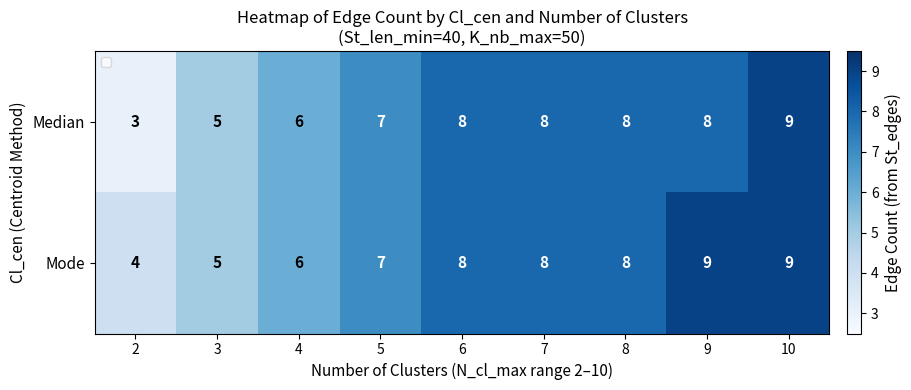

What is the greatest value displayed?

9